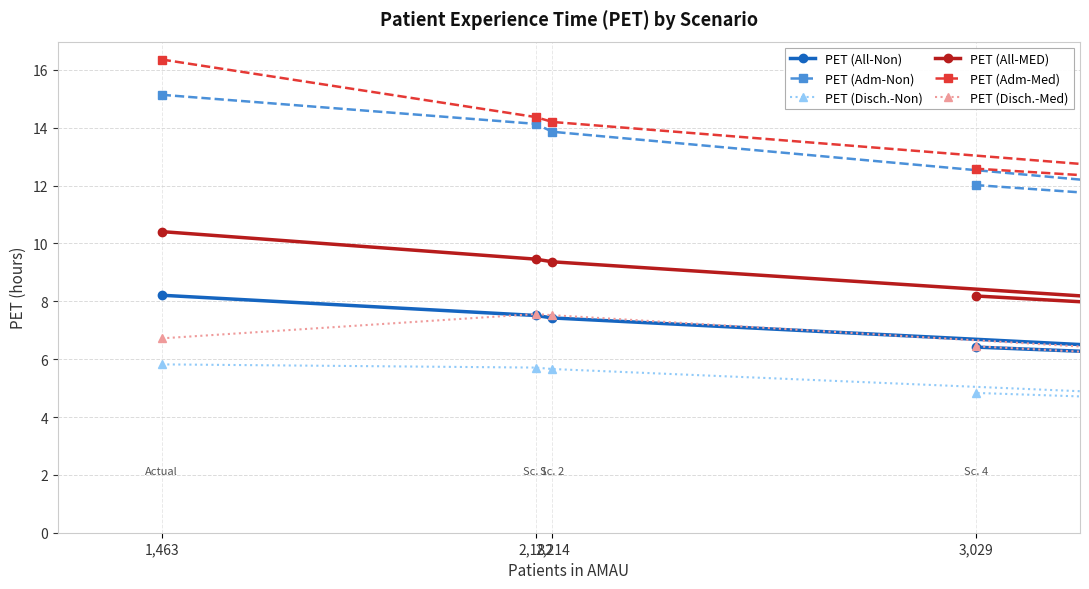

How many lines are shown in the chart?

6